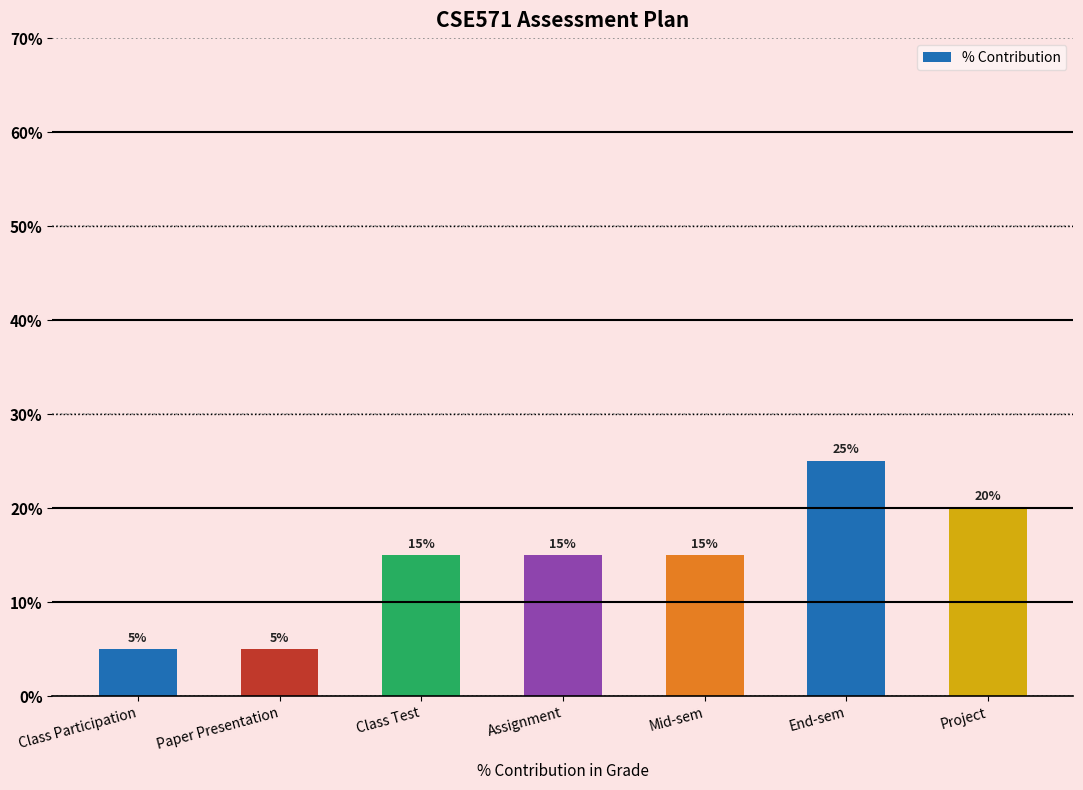

Between Paper Presentation and Mid-sem, which is larger?

Mid-sem